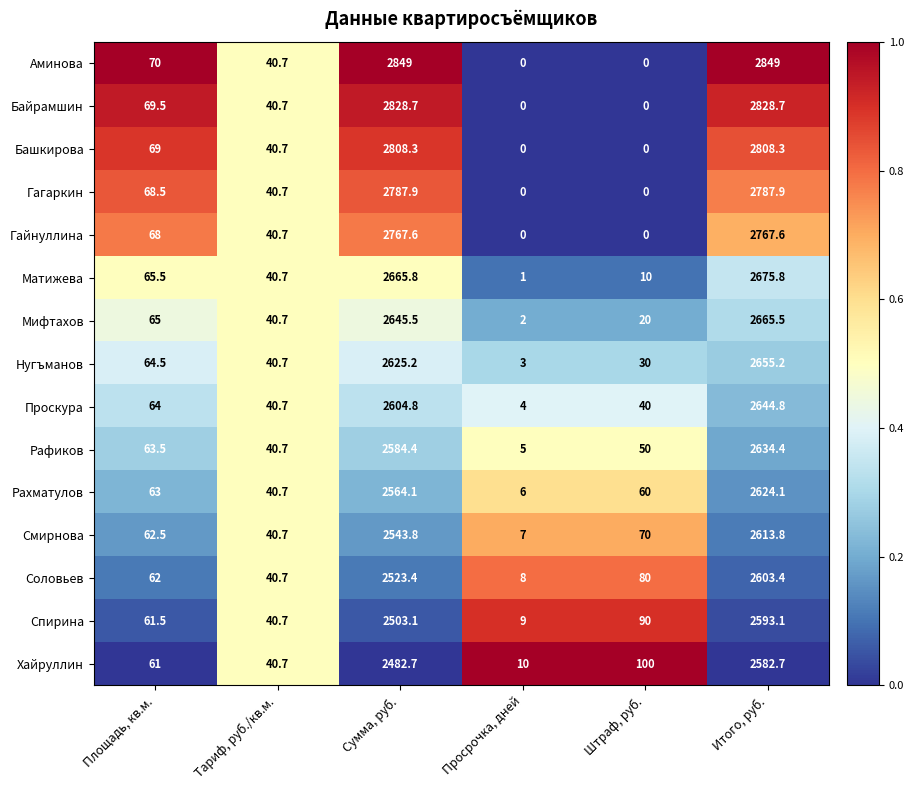

What is the highest value of the Рафиков series?

2634.4